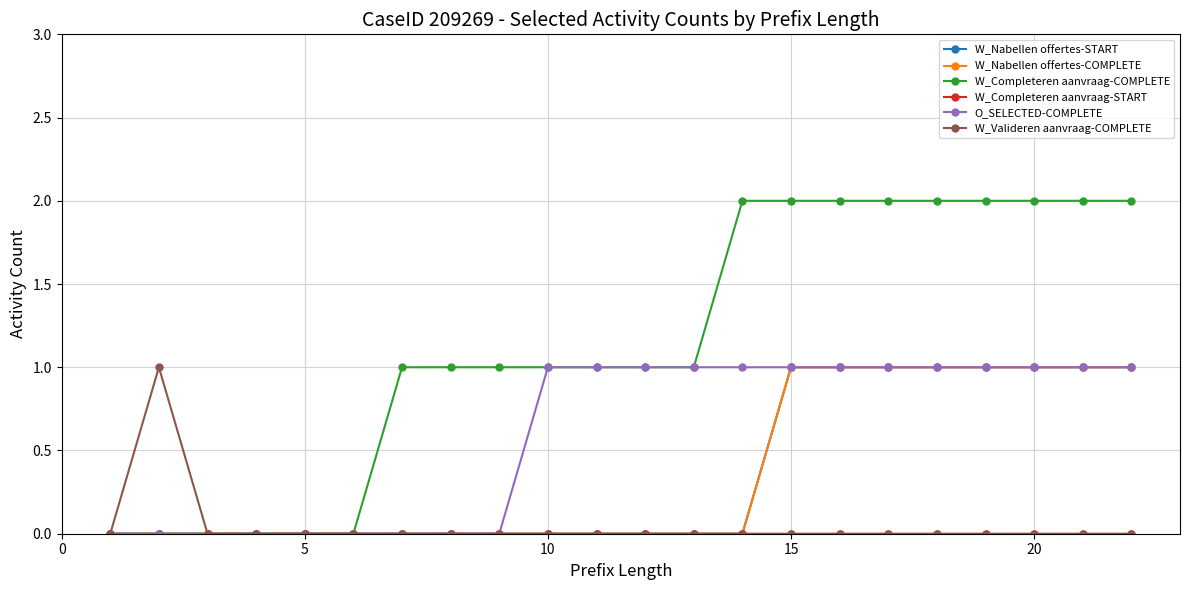

True or false: W_Completeren aanvraag-COMPLETE has more than 1 interior local peaks.

False